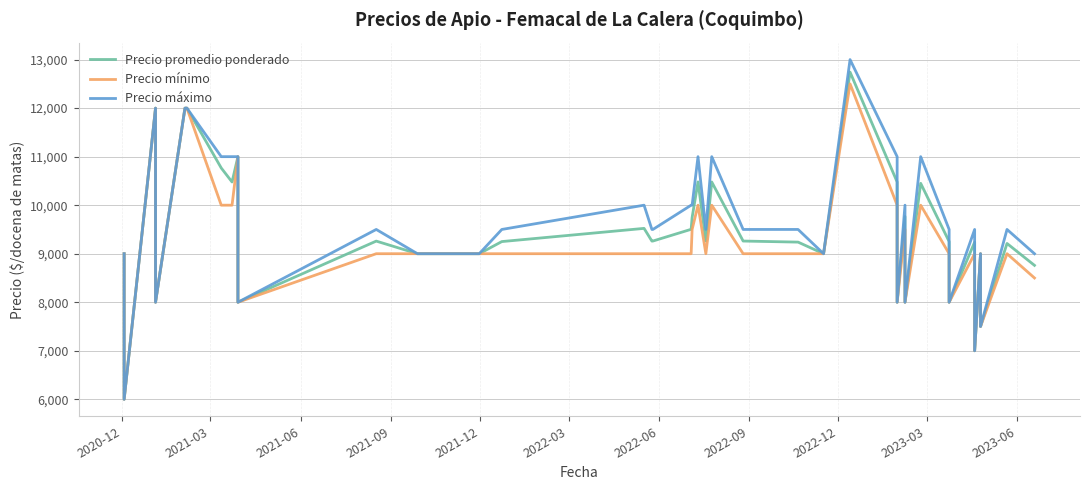

What is the minimum value for Precio máximo?

6000